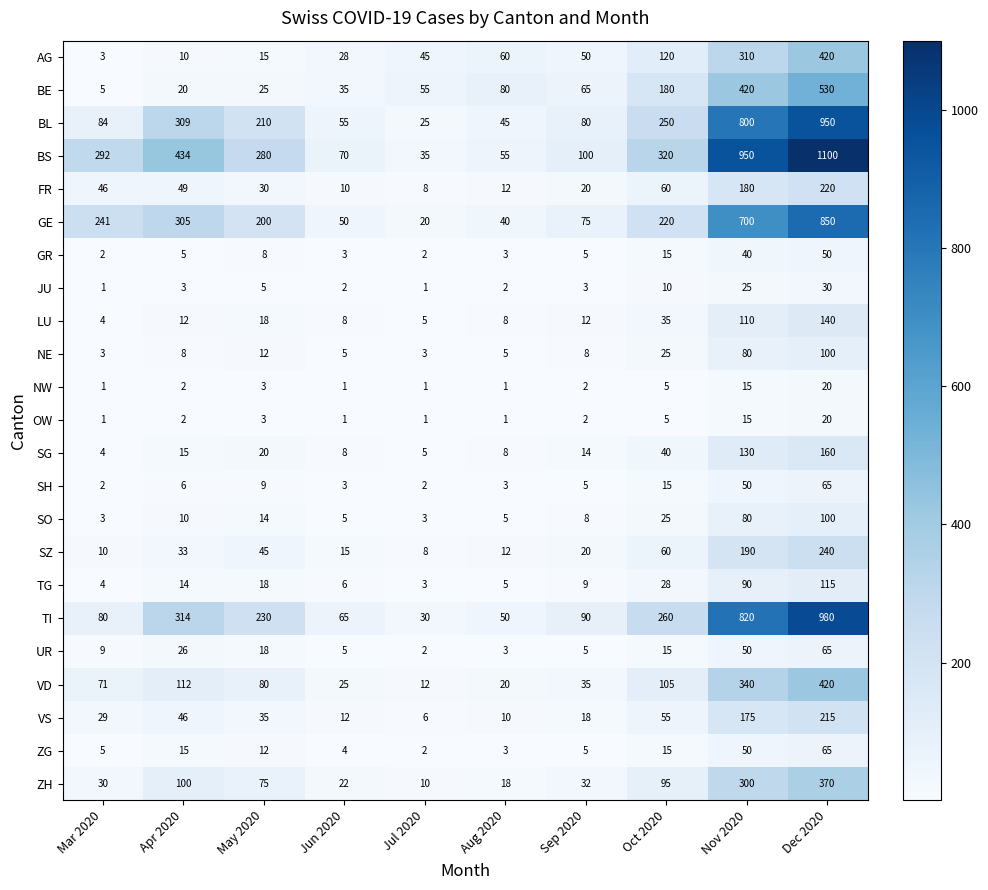

What is the maximum value shown in the chart?

1100